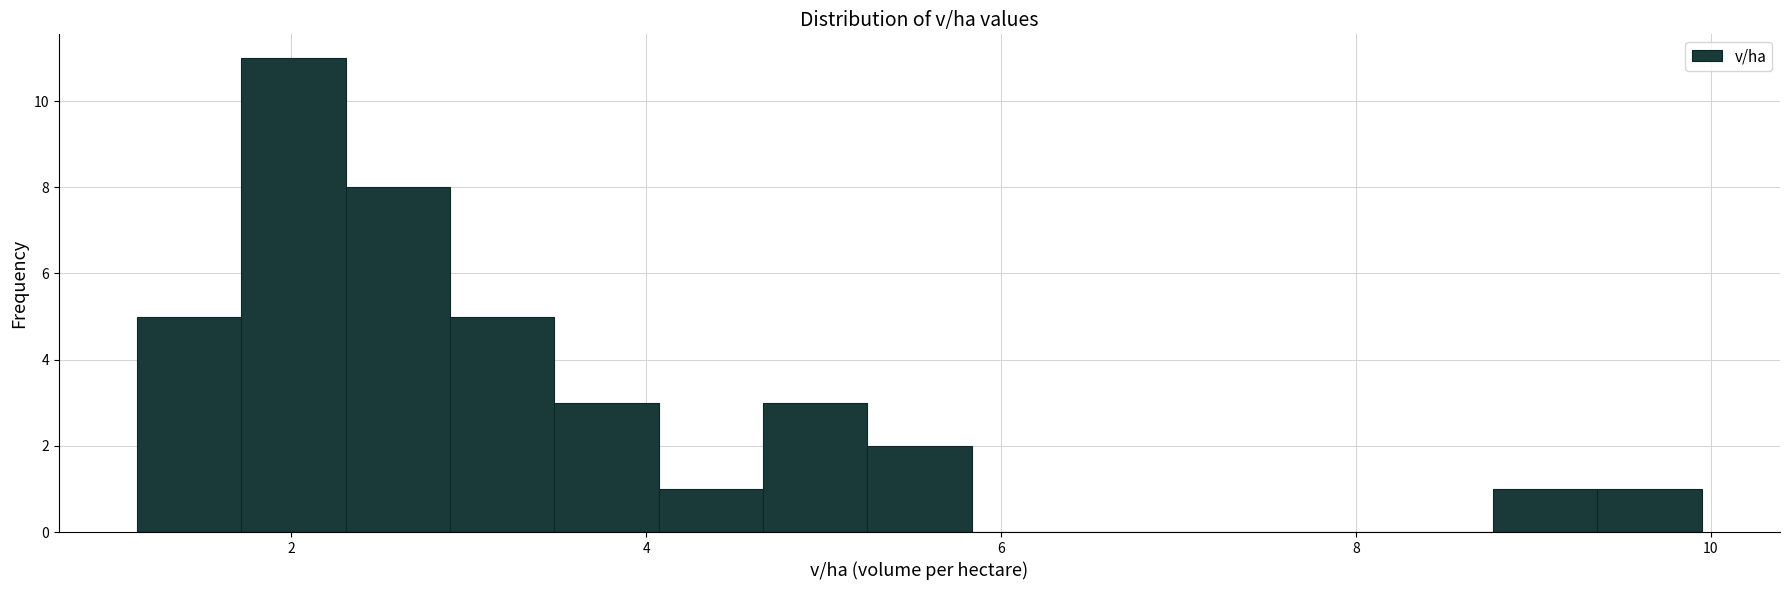

Around what value on the x-axis is the tallest bar? Give the approximate position of its centre, as read against the axis.

2.0